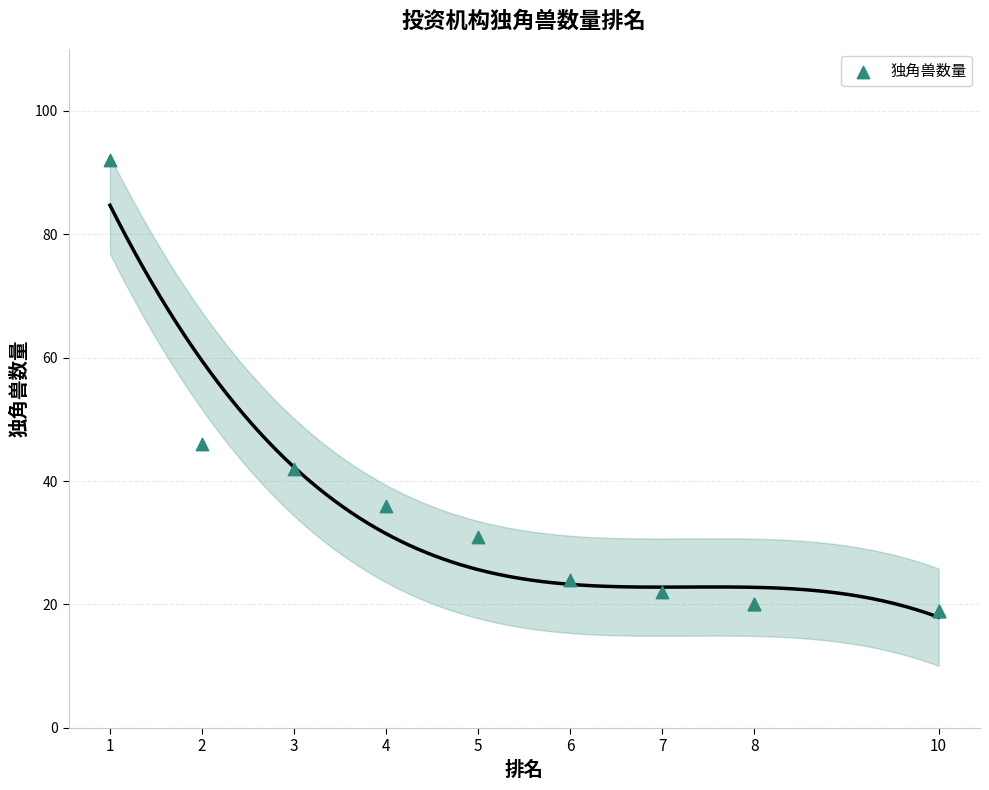

What Y value in the scatter plot is closest to 55?

46